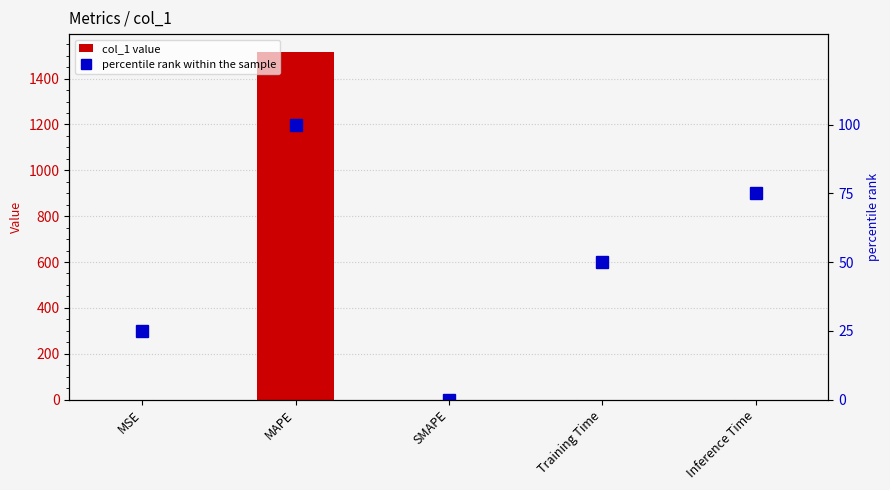

Which series has the largest range (max minus min)?

col_1